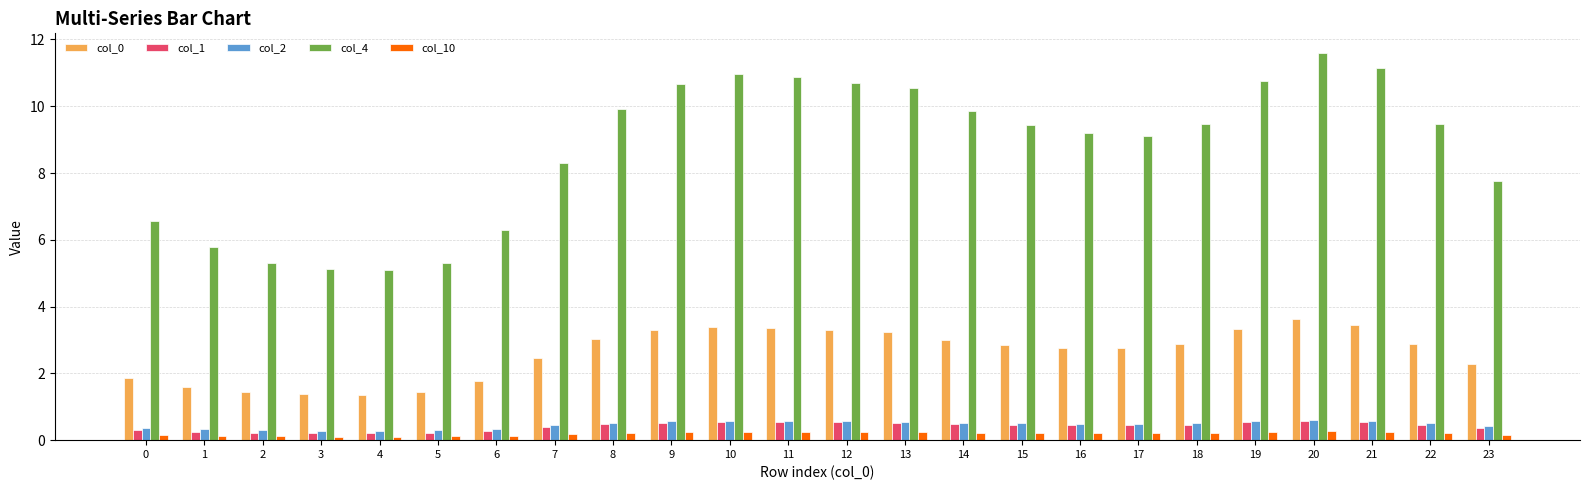

The col_10 series shows 0.2 at 19. True or false?

True